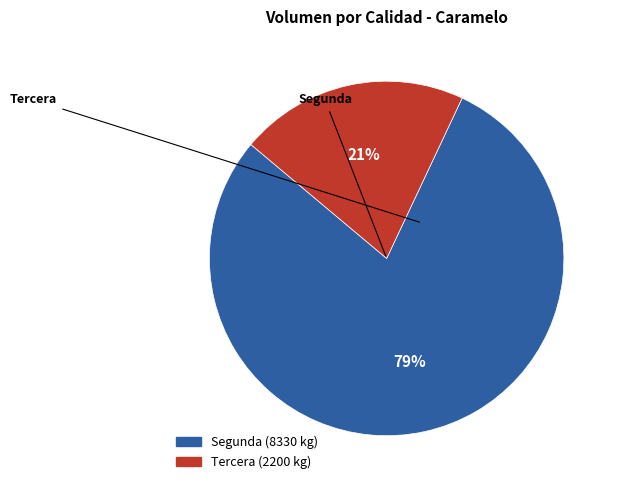

Is there a majority slice in this chart?

Yes